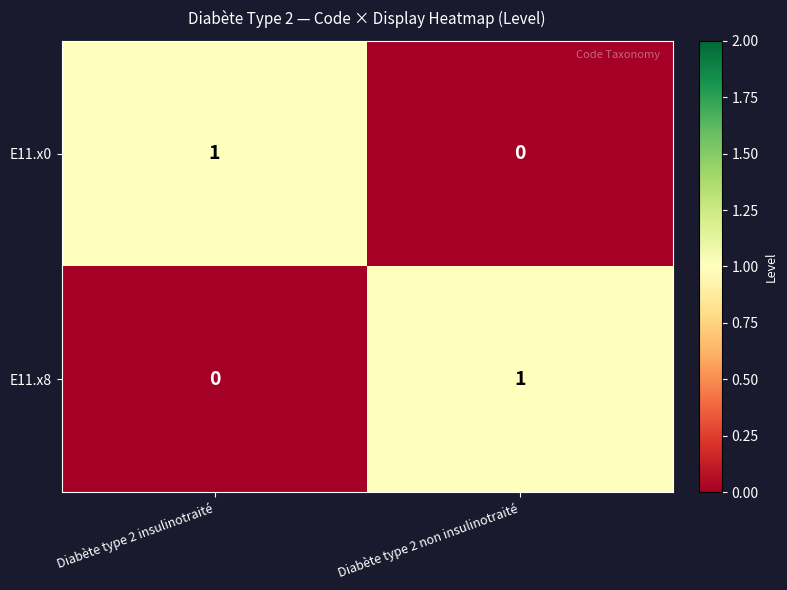

Rank the series at Diabète type 2 insulinotraité from lowest to highest value.

E11.x8, E11.x0